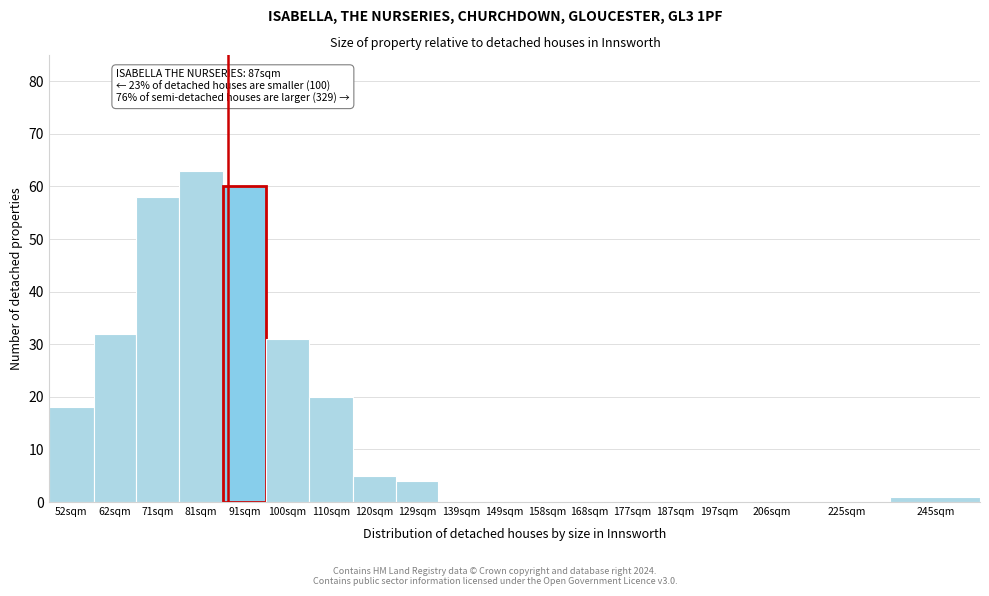

Reading left to right, transcribe all the data shown in this chart.

52sqm=18	62sqm=32	71sqm=58	81sqm=63	91sqm=60	100sqm=31	110sqm=20	120sqm=5	129sqm=4	139sqm=0	149sqm=0	158sqm=0	168sqm=0	177sqm=0	187sqm=0	197sqm=0	206sqm=0	225sqm=0	245sqm=1